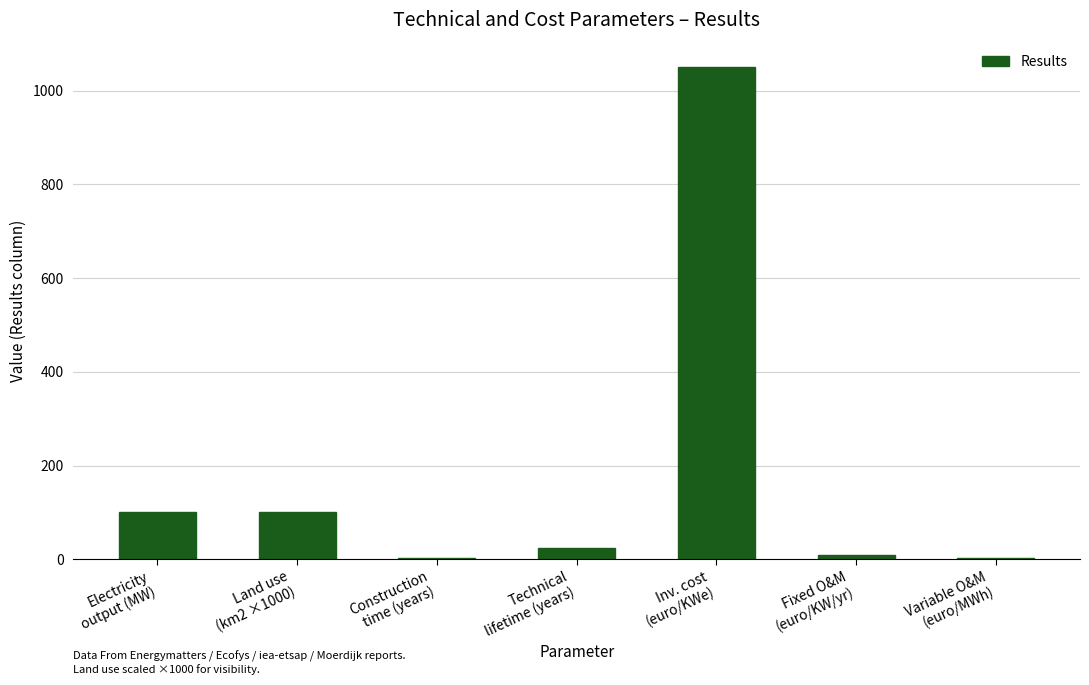

Between Land use
(km2 ×1000) and Construction
time (years), which is larger?

Land use
(km2 ×1000)